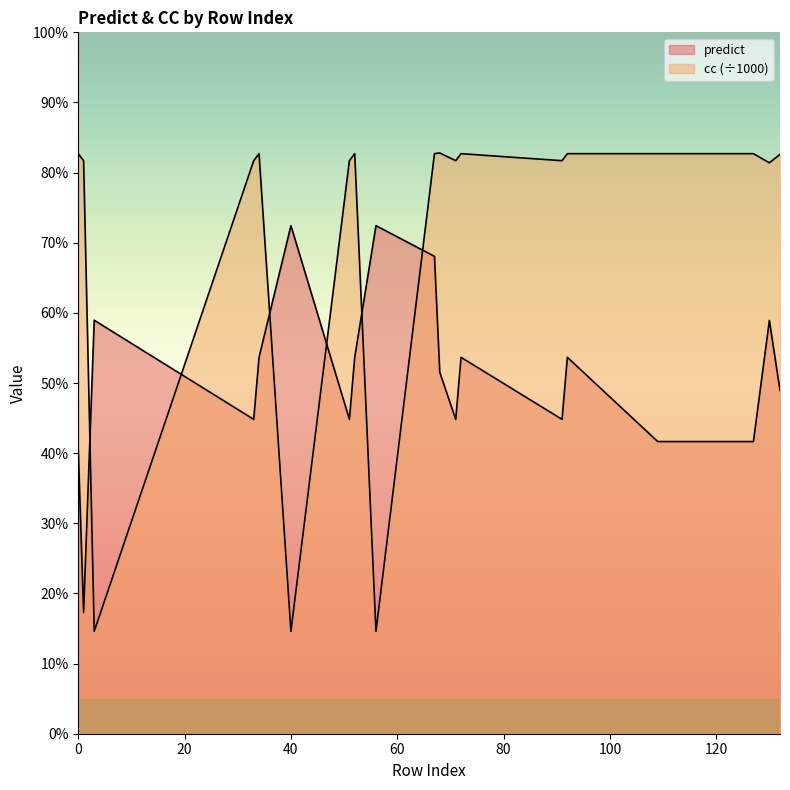

What is the difference between the maximum and second lowest values in the cc series?

0.7